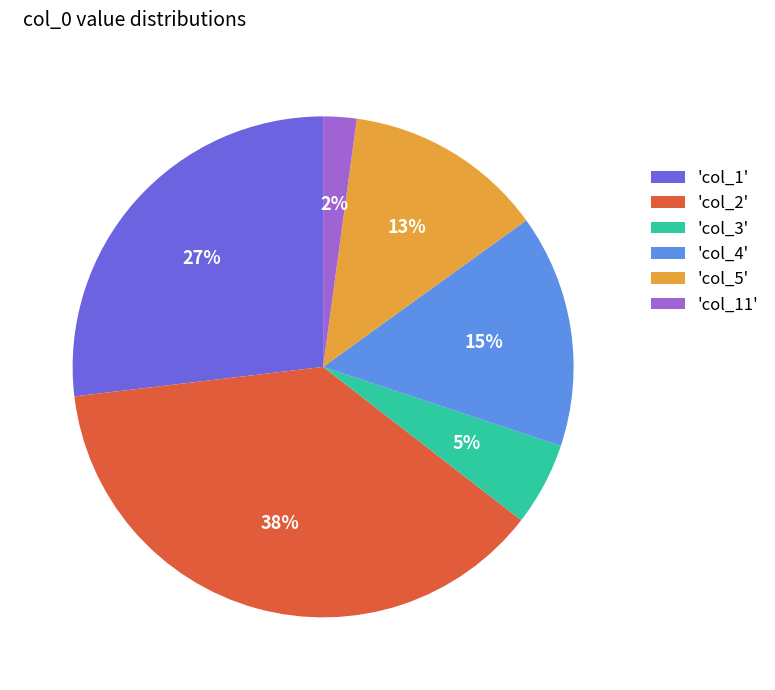

To the nearest percent, what percentage of the pie is 'col_5'?

13%